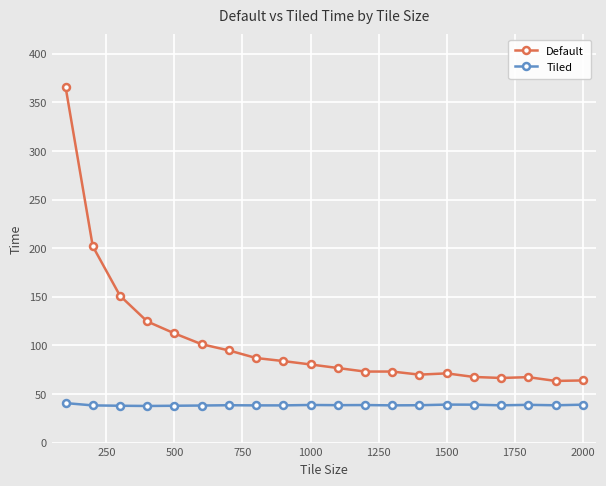

List the series in order of their peak value, lowest first.

Tiled, Default